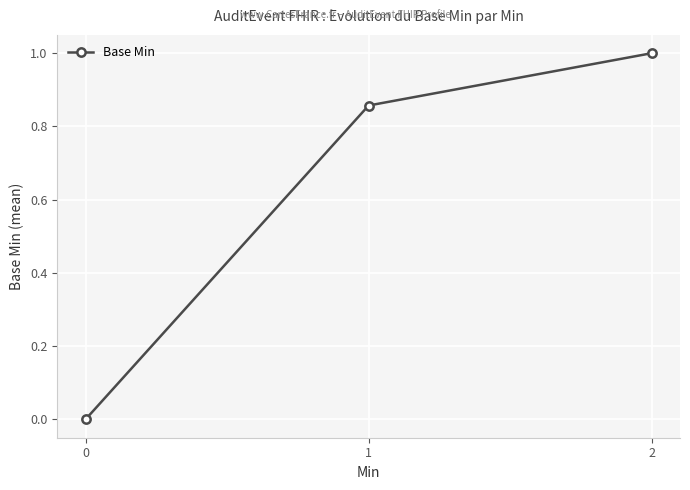

What is the difference between the maximum and minimum values?

1.0